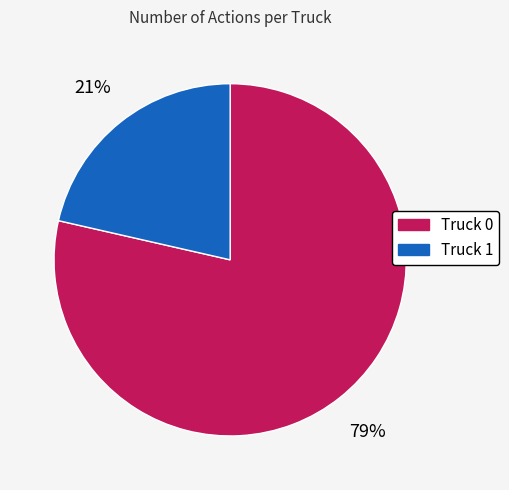

To the nearest percent, what percentage of the pie is Truck 1?

21%